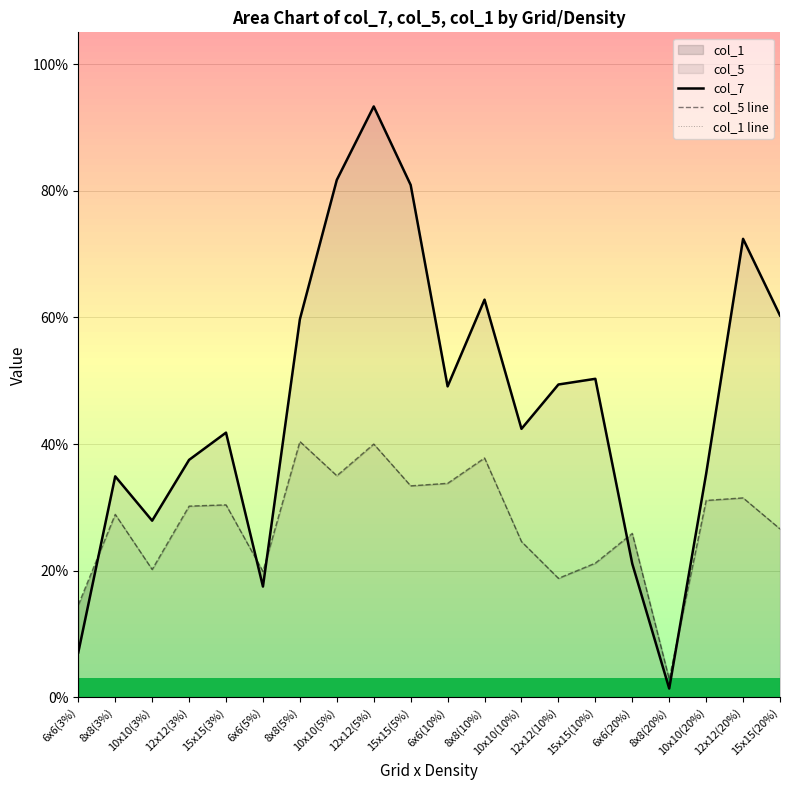

Which series has the largest range (max minus min)?

col_7